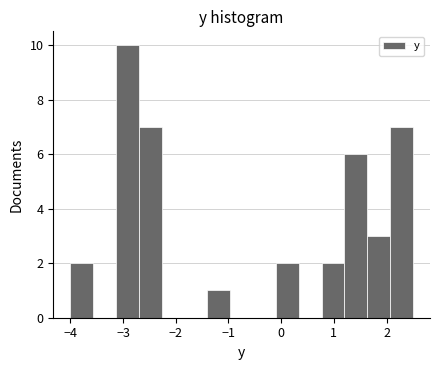

How tall is the bar that spans 0.8 to 1.2 on the x-axis? Neither the bar edges nor the heights are printed on the chart, so give them approximately, as read against the axes.

2